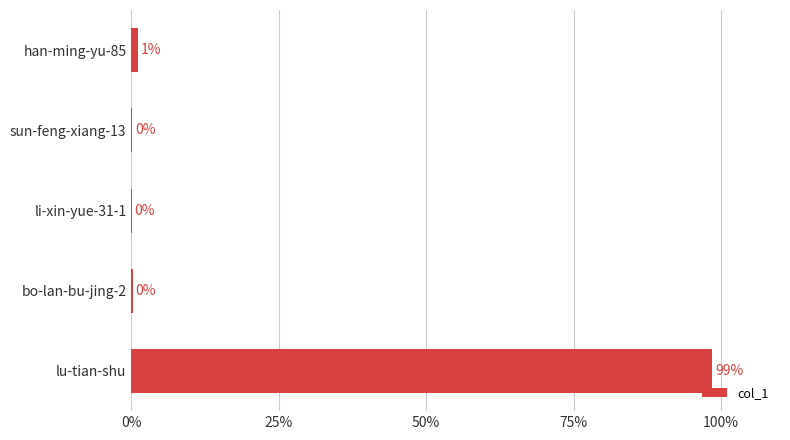

Which has a higher value, han-ming-yu-85 or li-xin-yue-31-1?

han-ming-yu-85